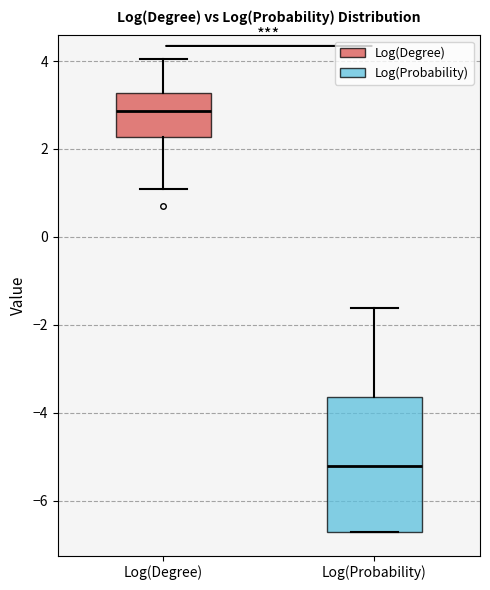

Which box's median line is the highest?

Log(Degree)